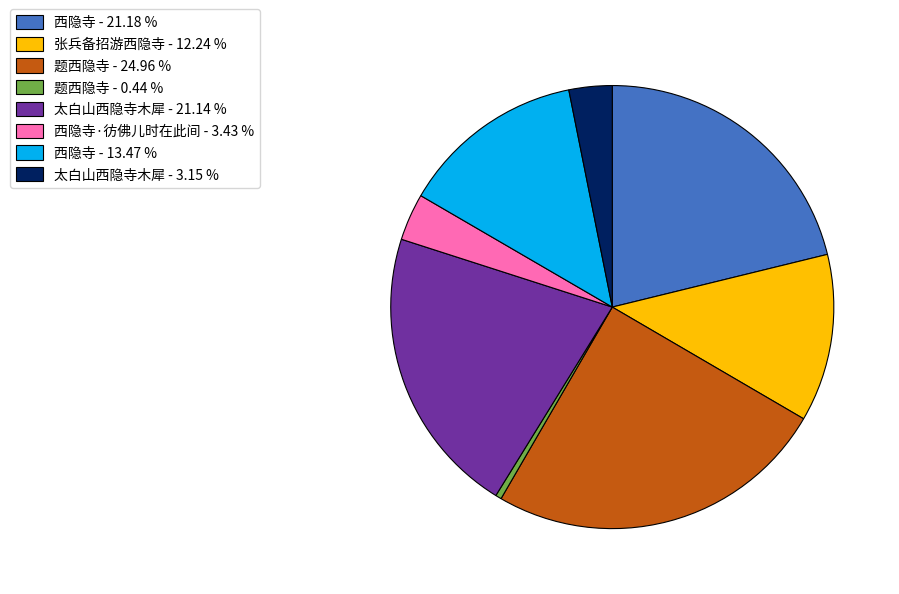

Combined, do 西隐寺·彷佛儿时在此间 - 3.43 % and 张兵备招游西隐寺 - 12.24 % account for over 50%?

No